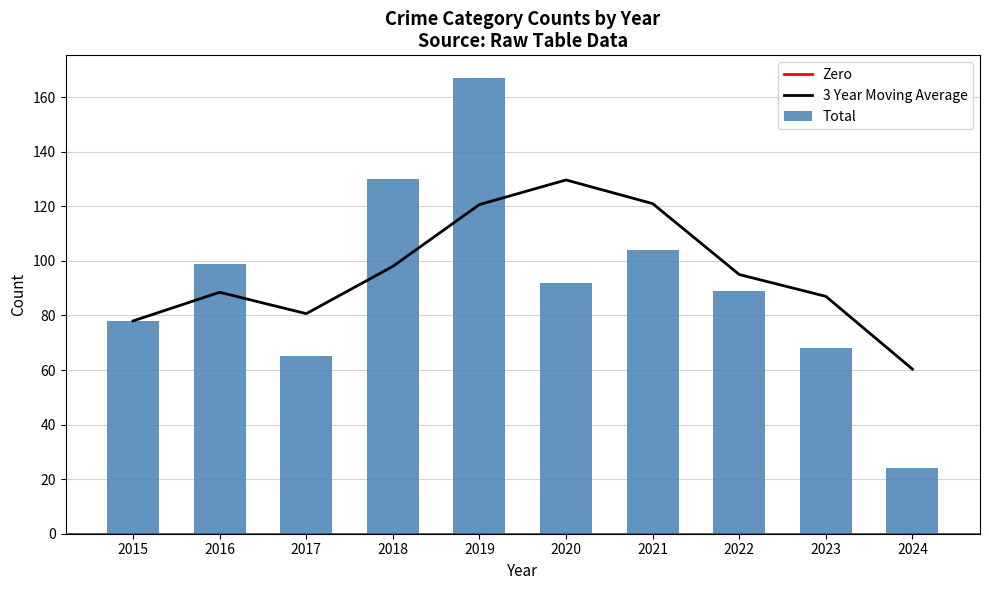

Is it true that Total equals 68 at 2023?

True